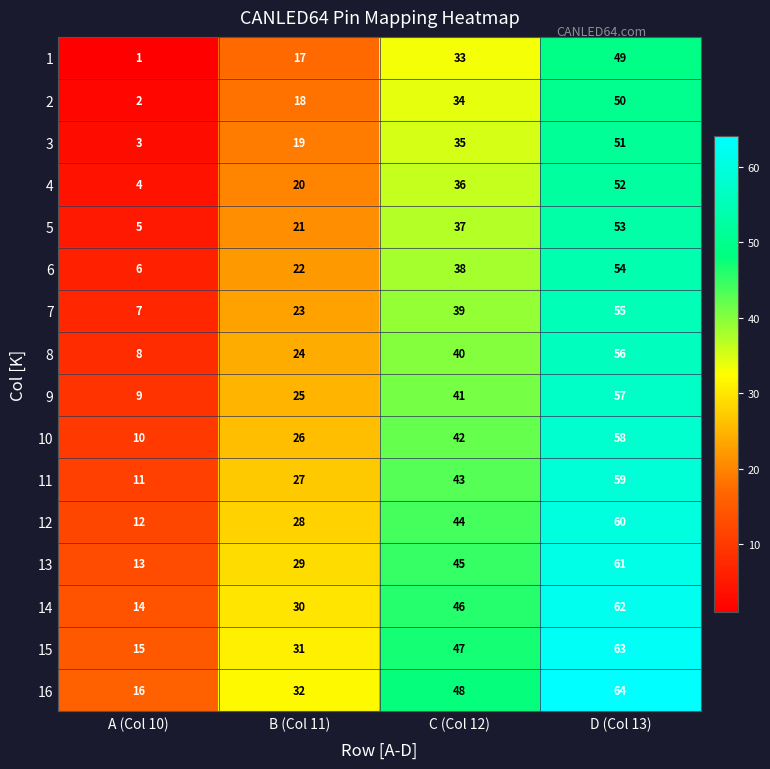

What is the maximum value shown in the chart?

64